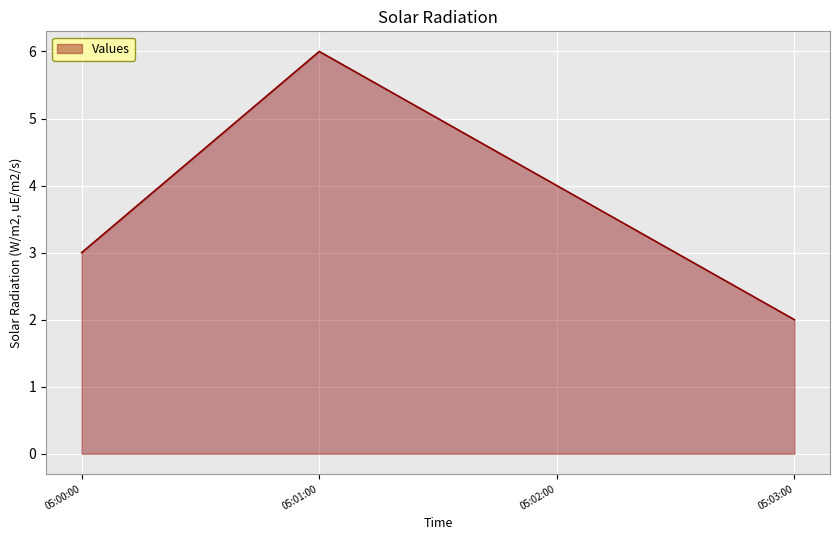

What is the sum of all values?

15